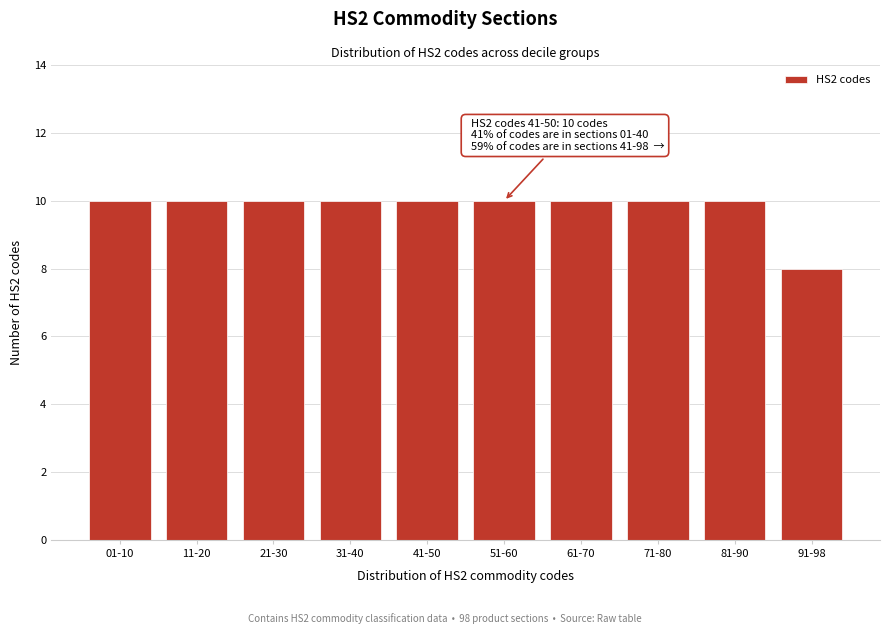

Reading right to left, transcribe all the data shown in this chart.

8	10	10	10	10	10	10	10	10	10